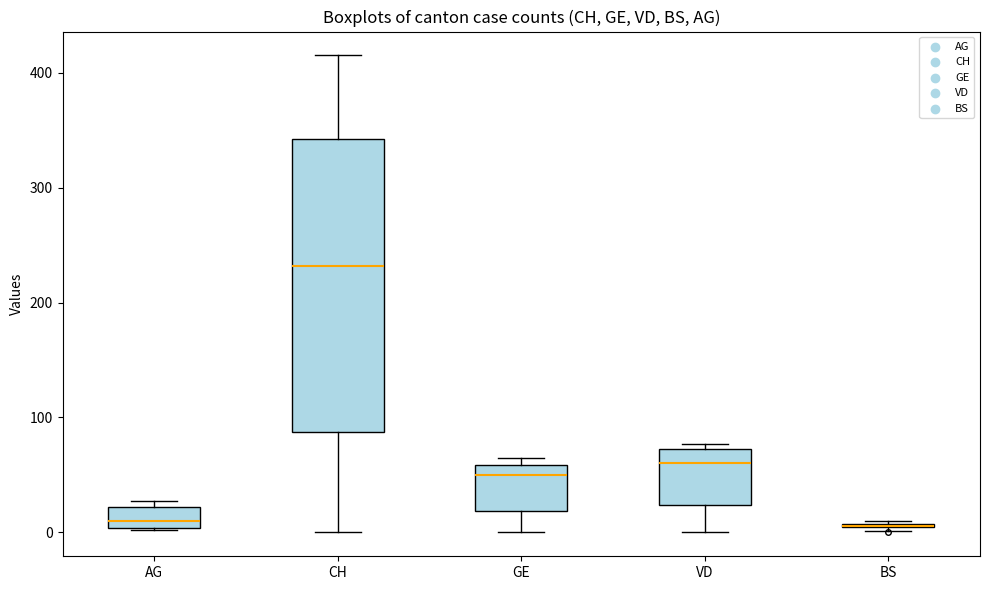

Reading left to right, read every box against the y-axis: the position of its median line, the range the box covers, and the ends of its whiskers. The values are not printed on the chart, so give them approximately, as read against the axis.

AG: median 10, box 0 to 20, whiskers 0 to 30
CH: median 230, box 90 to 340, whiskers 0 to 420
GE: median 50, box 20 to 60, whiskers 0 to 70
VD: median 60, box 20 to 70, whiskers 0 to 80
BS: box collapsed to a line at 10, whiskers 0 to 10